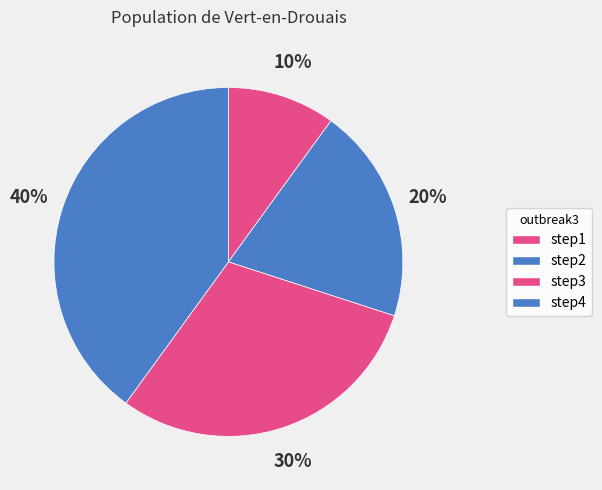

To the nearest percent, what portion does step4 represent?

40%